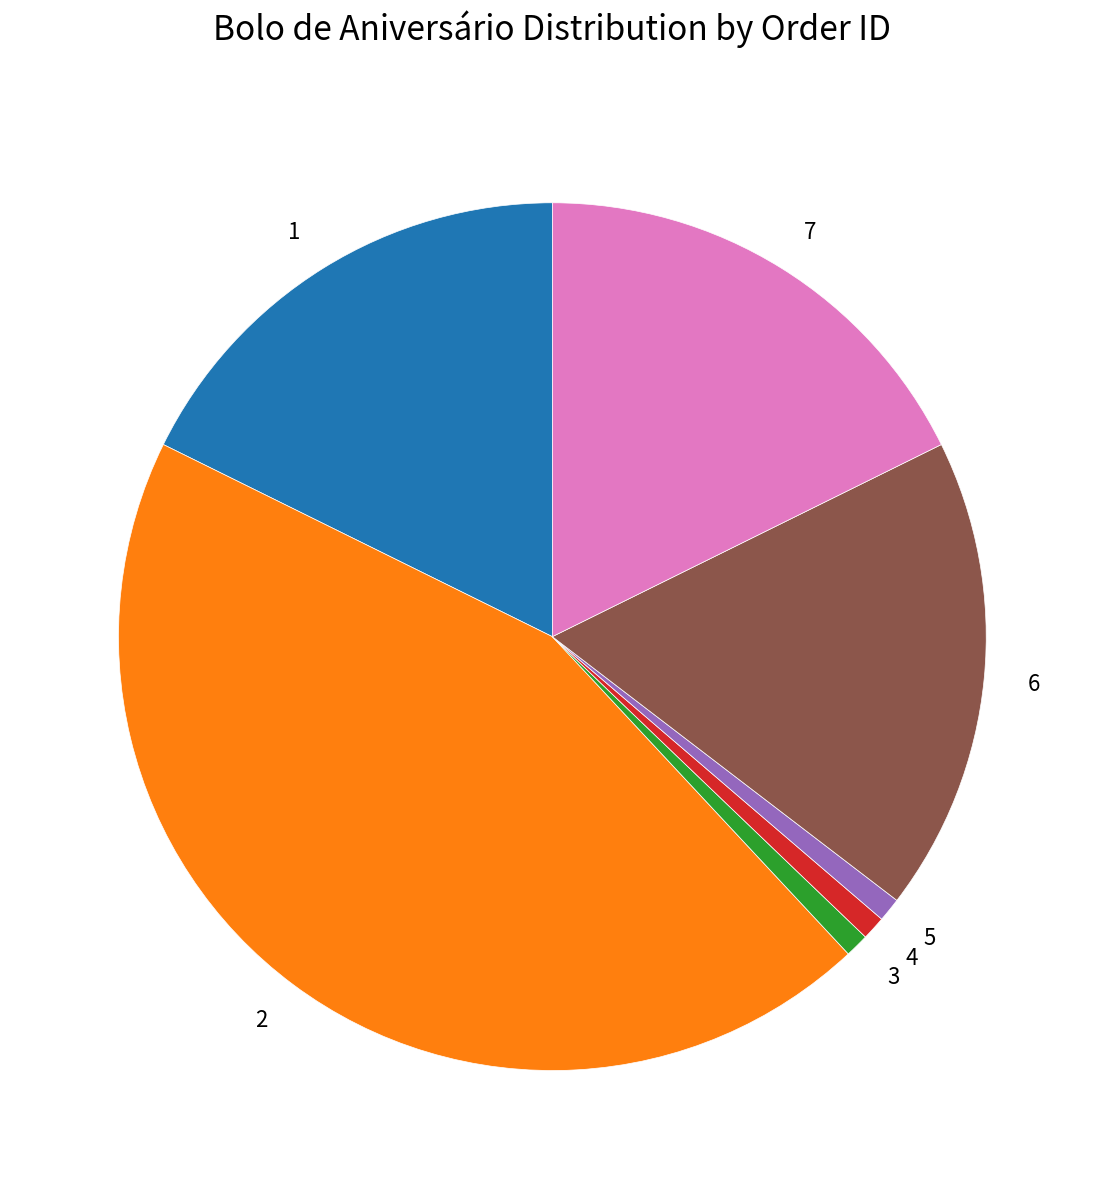

Combined, do 7 and 4 account for over 50%?

No